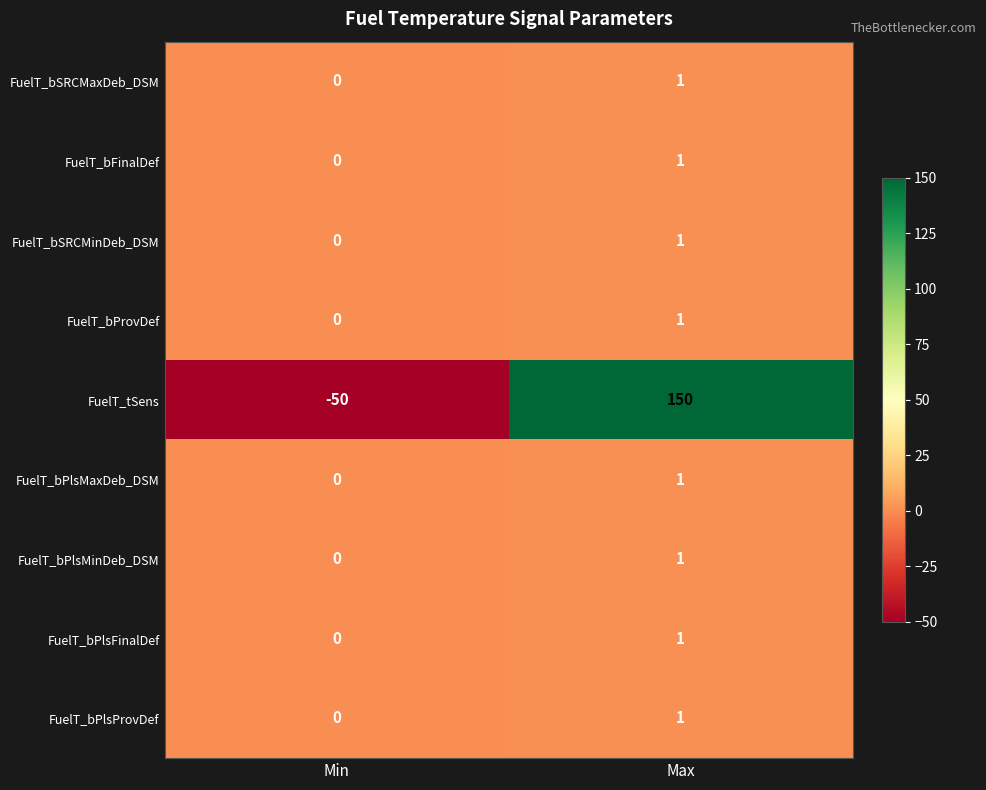

Which series has the largest total across all categories?

FuelT_tSens